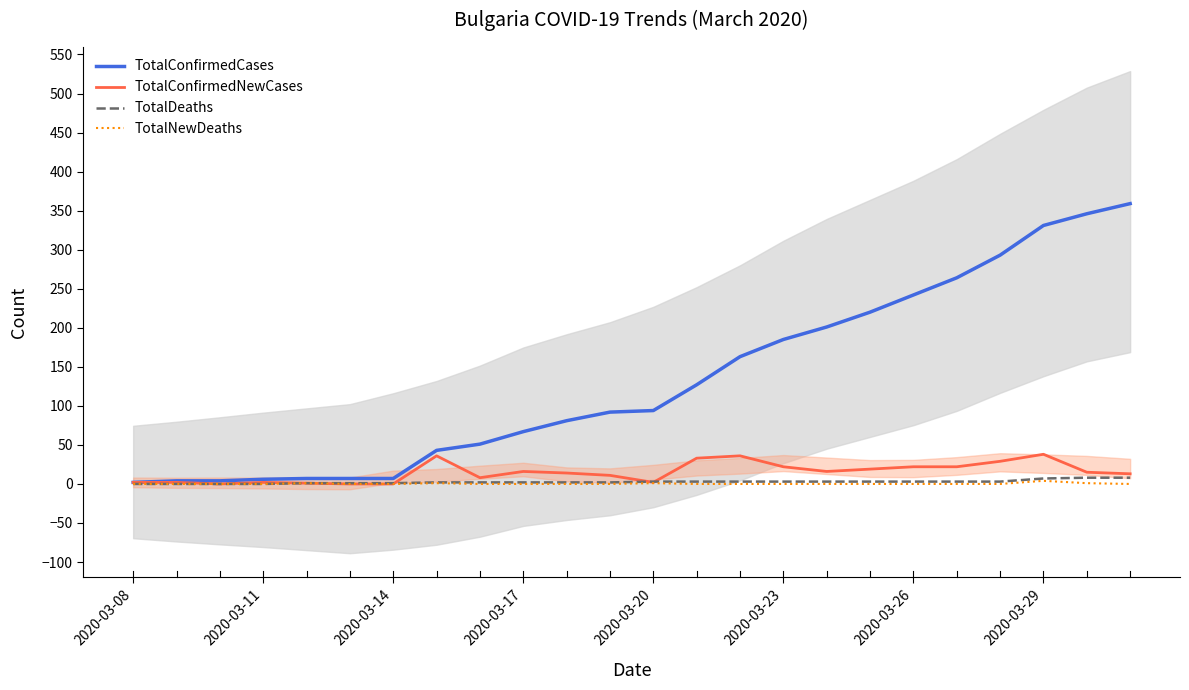

What is the highest value of the TotalNewDeaths series?

4